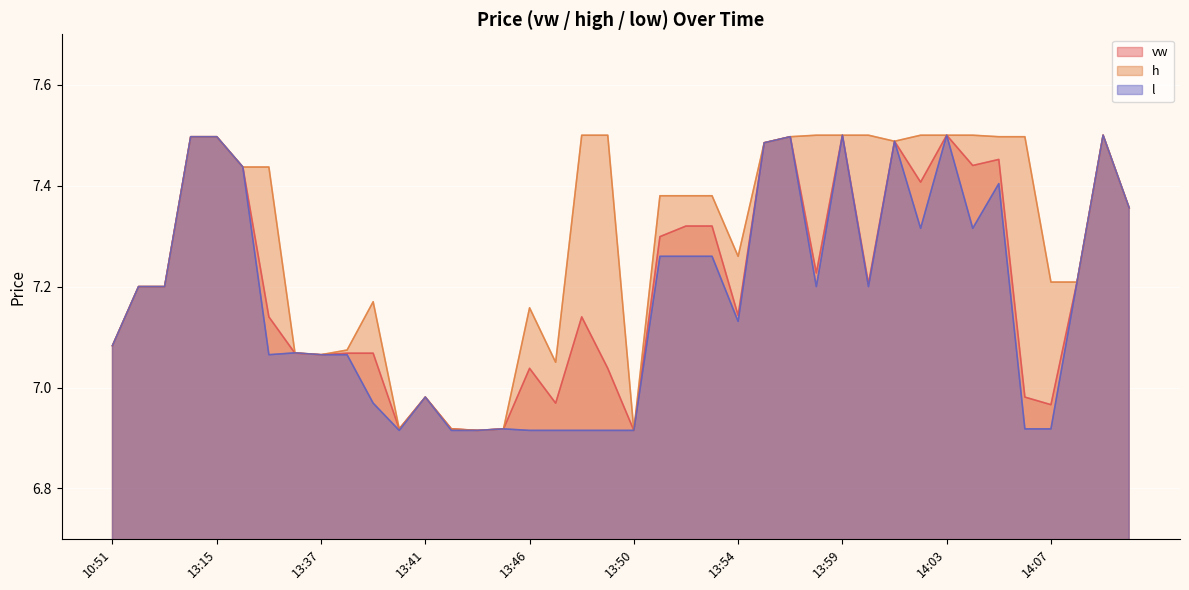

Reading left to right, list all the values displayed in this chart.

vw: 10:51=7.1	12:43=7.2	12:58=7.2	13:13=7.5	13:15=7.5	13:30=7.4	13:31=7.1	13:34=7.1	13:37=7.1	13:38=7.1	13:39=7.1	13:40=6.9	13:41=7.0	13:42=6.9	13:43=6.9	13:44=6.9	13:46=7.0	13:47=7.0	13:48=7.1	13:49=7.0	13:50=6.9	13:51=7.3	13:52=7.3	13:53=7.3	13:54=7.1	13:55=7.5	13:57=7.5	13:58=7.2	13:59=7.5	14:00=7.2	14:01=7.5	14:02=7.4	14:03=7.5	14:04=7.4	14:05=7.5	14:06=7.0	14:07=7.0	14:08=7.2	14:09=7.5	14:12=7.4
h: 10:51=7.1	12:43=7.2	12:58=7.2	13:13=7.5	13:15=7.5	13:30=7.4	13:31=7.4	13:34=7.1	13:37=7.1	13:38=7.1	13:39=7.2	13:40=6.9	13:41=7.0	13:42=6.9	13:43=6.9	13:44=6.9	13:46=7.2	13:47=7.0	13:48=7.5	13:49=7.5	13:50=6.9	13:51=7.4	13:52=7.4	13:53=7.4	13:54=7.3	13:55=7.5	13:57=7.5	13:58=7.5	13:59=7.5	14:00=7.5	14:01=7.5	14:02=7.5	14:03=7.5	14:04=7.5	14:05=7.5	14:06=7.5	14:07=7.2	14:08=7.2	14:09=7.5	14:12=7.4
l: 10:51=7.1	12:43=7.2	12:58=7.2	13:13=7.5	13:15=7.5	13:30=7.4	13:31=7.1	13:34=7.1	13:37=7.1	13:38=7.1	13:39=7.0	13:40=6.9	13:41=7.0	13:42=6.9	13:43=6.9	13:44=6.9	13:46=6.9	13:47=6.9	13:48=6.9	13:49=6.9	13:50=6.9	13:51=7.3	13:52=7.3	13:53=7.3	13:54=7.1	13:55=7.5	13:57=7.5	13:58=7.2	13:59=7.5	14:00=7.2	14:01=7.5	14:02=7.3	14:03=7.5	14:04=7.3	14:05=7.4	14:06=6.9	14:07=6.9	14:08=7.2	14:09=7.5	14:12=7.4